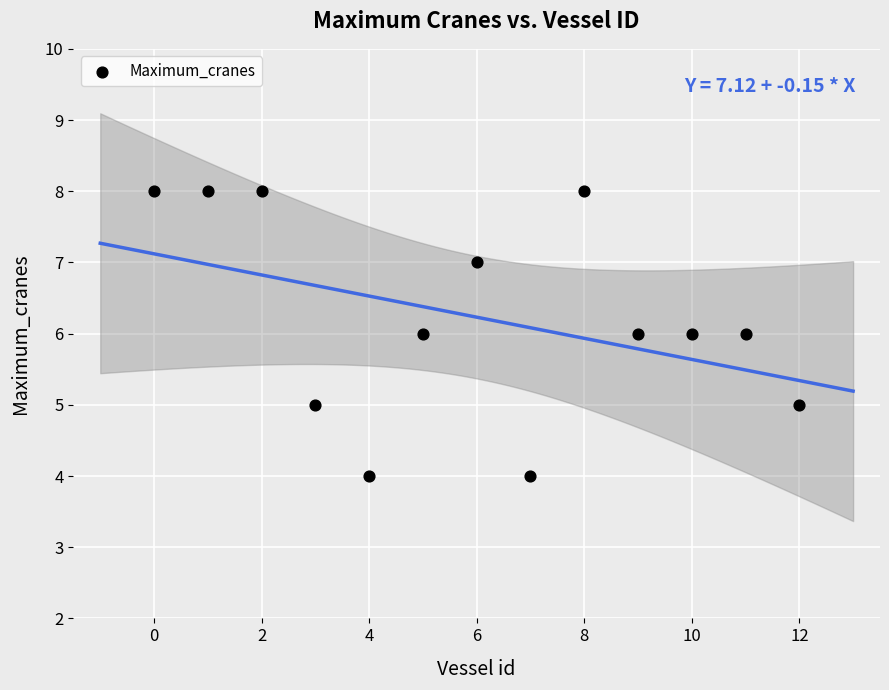

What is the range of Y values (max minus min)?

4